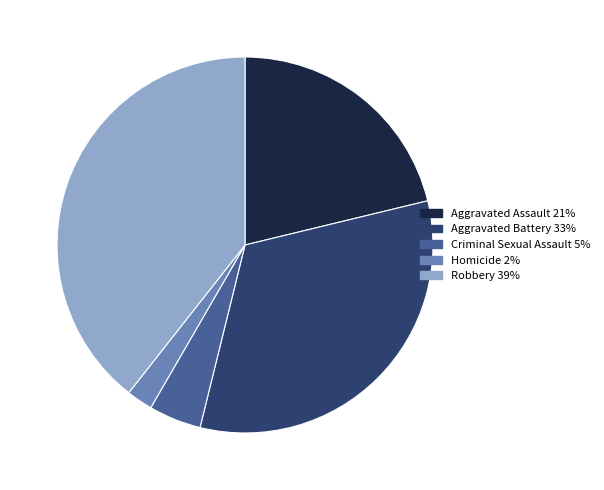

Is there a majority slice in this chart?

No